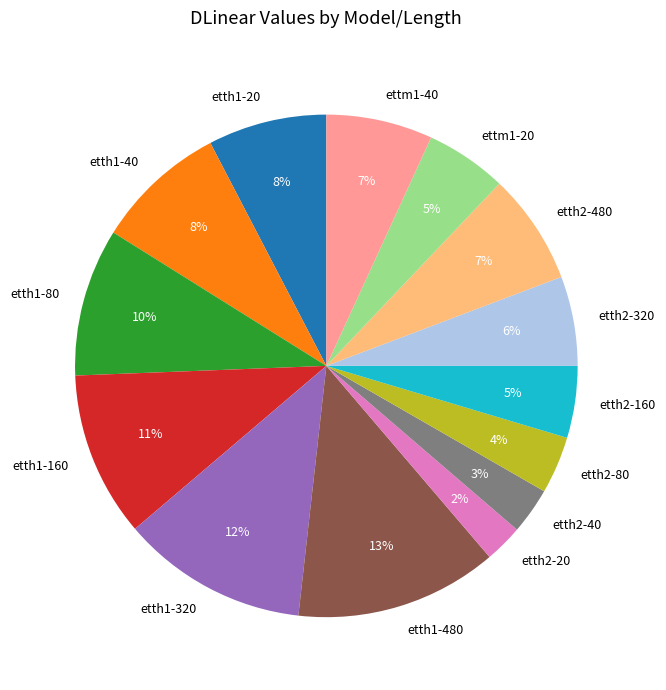

True or false: etth2-80 accounts for 4% of the total.

True